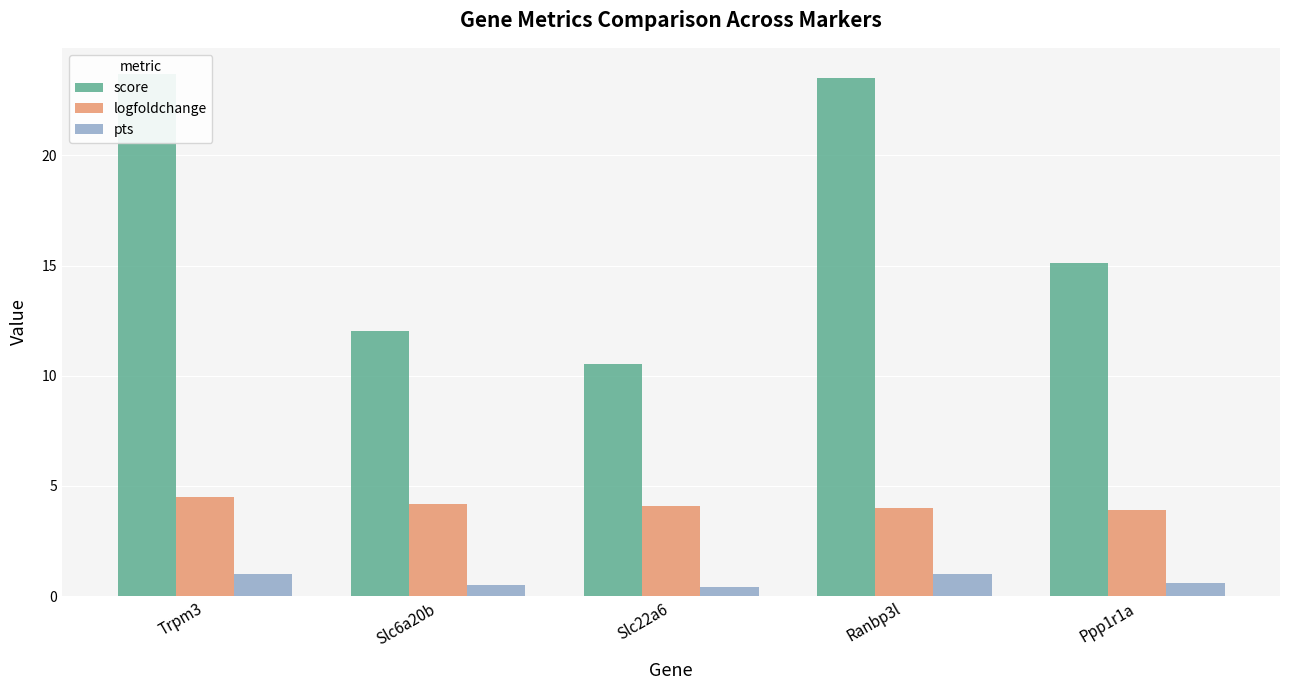

What is the minimum value shown in the chart?

0.4